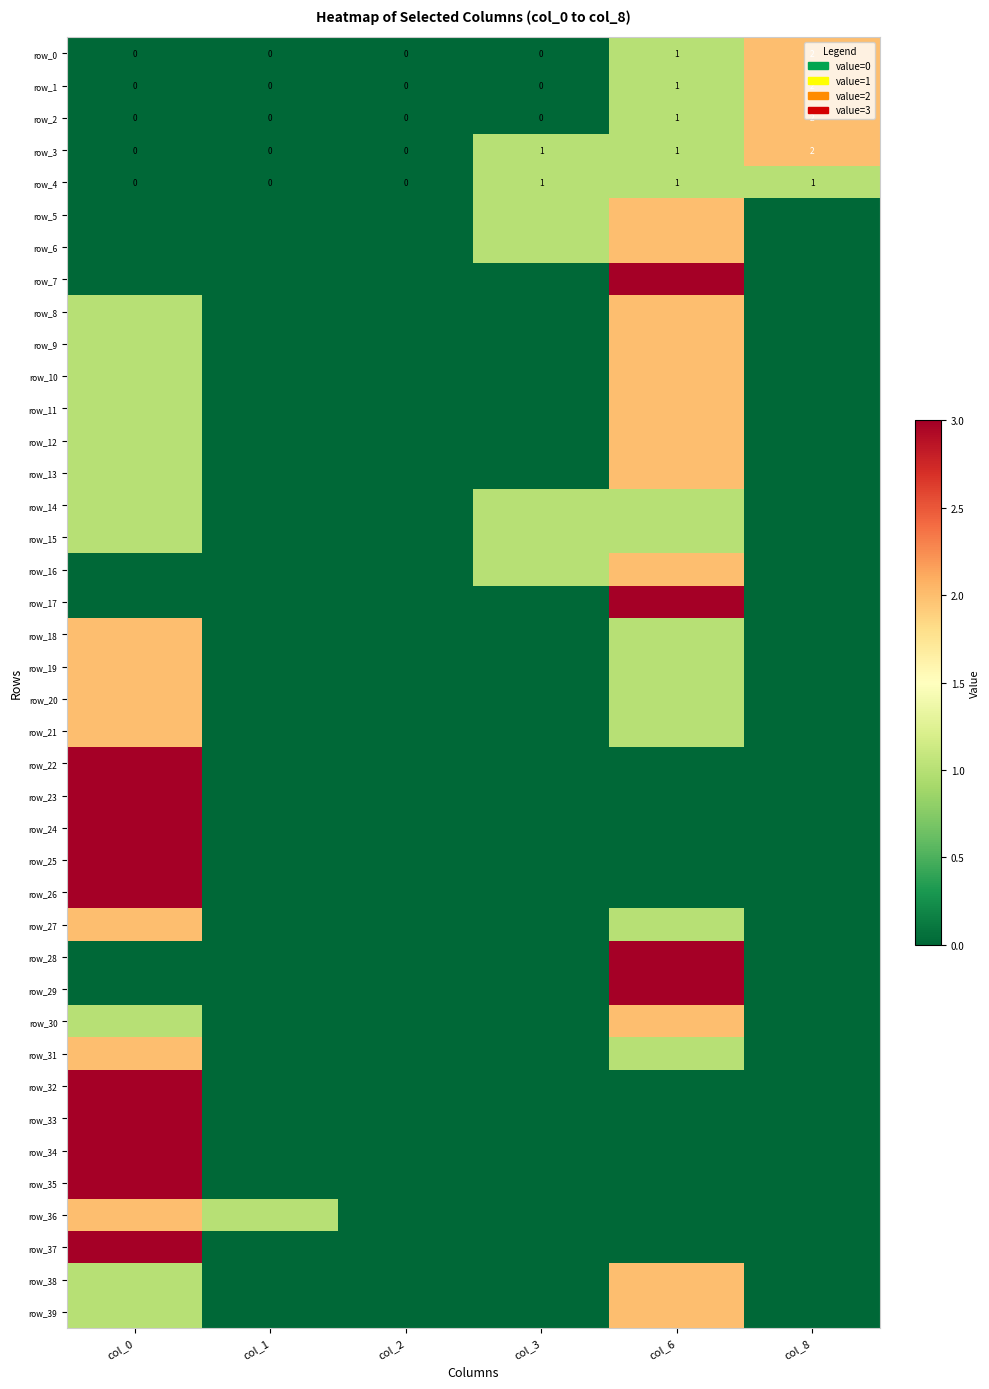

What is the spread (max minus min) of values at col_8?

2